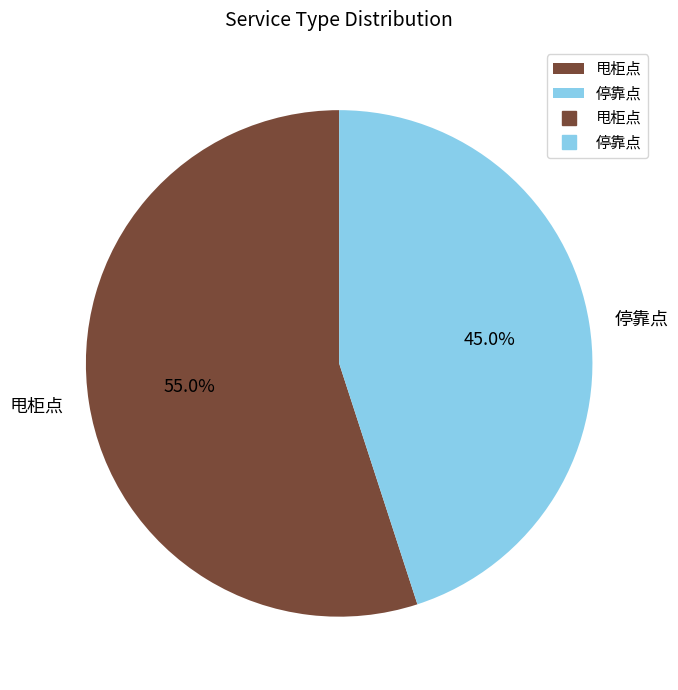

Combined, what portion of the pie is 停靠点 and 甩柜点?

100.0%